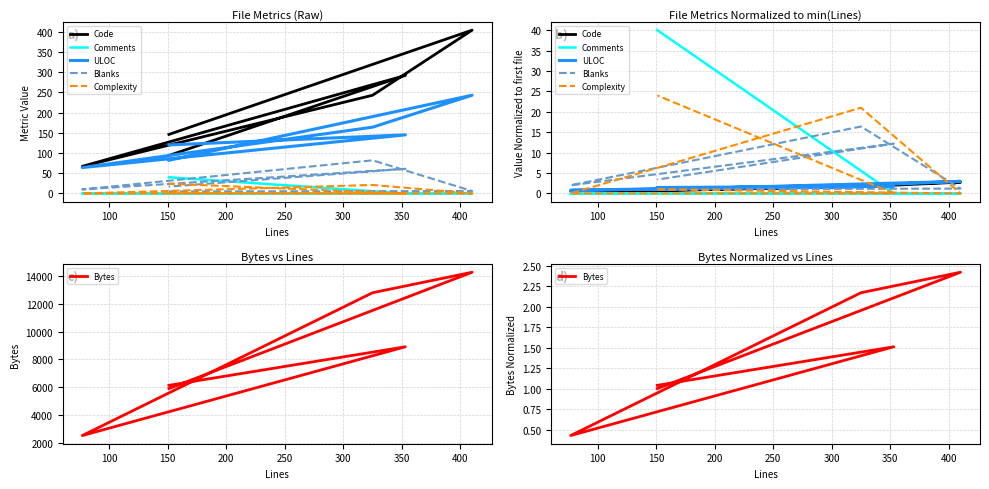

Reading left to right, transcribe all the data shown in this chart.

Code: 1.0	2.8	1.7	0.5	2.0	0.6
Comments: 0.0	0.0	0.0	0.0	0.0	40.0
ULOC: 1.0	3.0	2.0	0.8	1.8	1.5
Blanks: 1.0	1.2	16.4	2.0	12.2	3.4
Complexity: 1.0	0.0	21.0	0.0	0.0	24.0
Bytes: 1.0	2.4	2.2	0.4	1.5	1.0